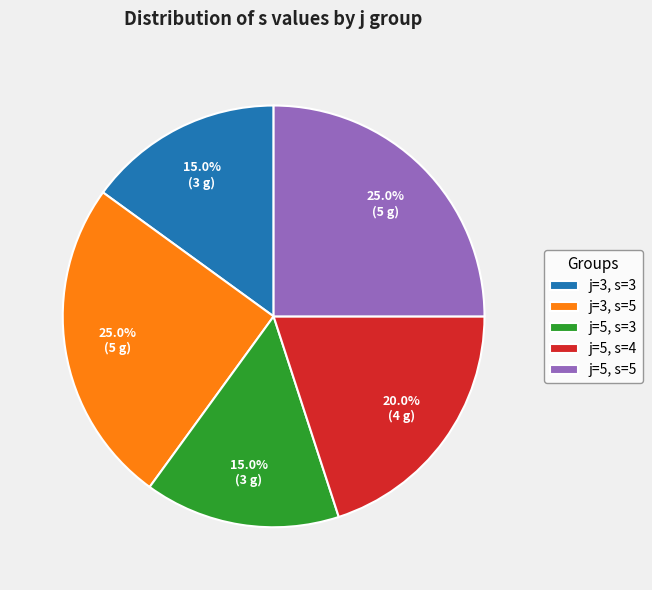

Which has a higher value, j=5, s=4 or j=5, s=3?

j=5, s=4